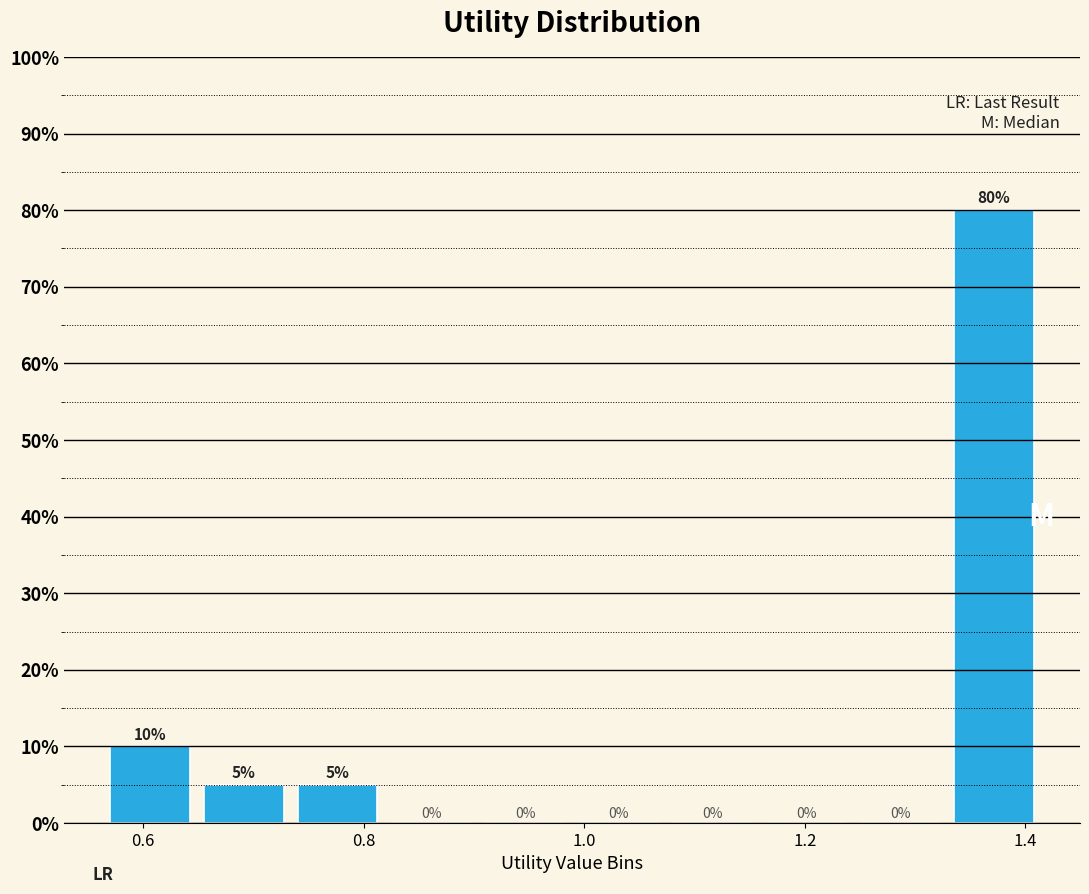

What is the height of the bar covering 0.64 to 0.74 on the x-axis? The bar edges are not printed on the chart, so give them approximately, as read against the axis.

5